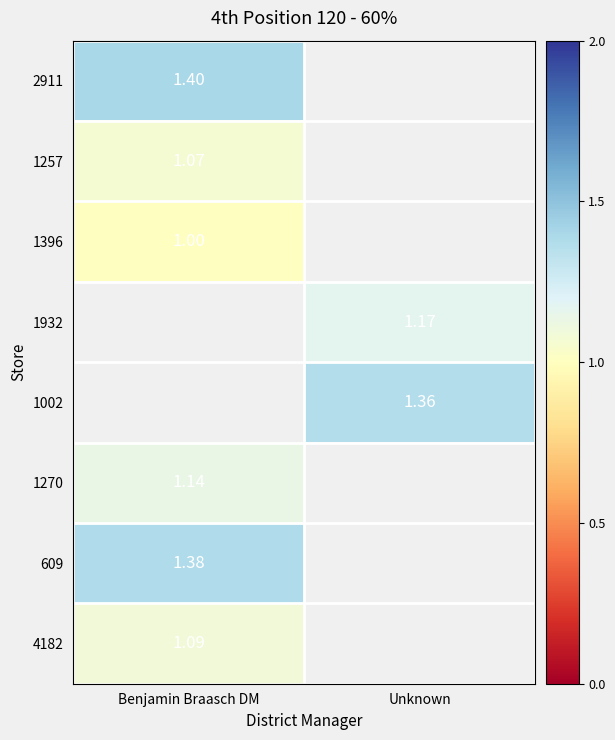

How many positive values does the 2911 series have?

1